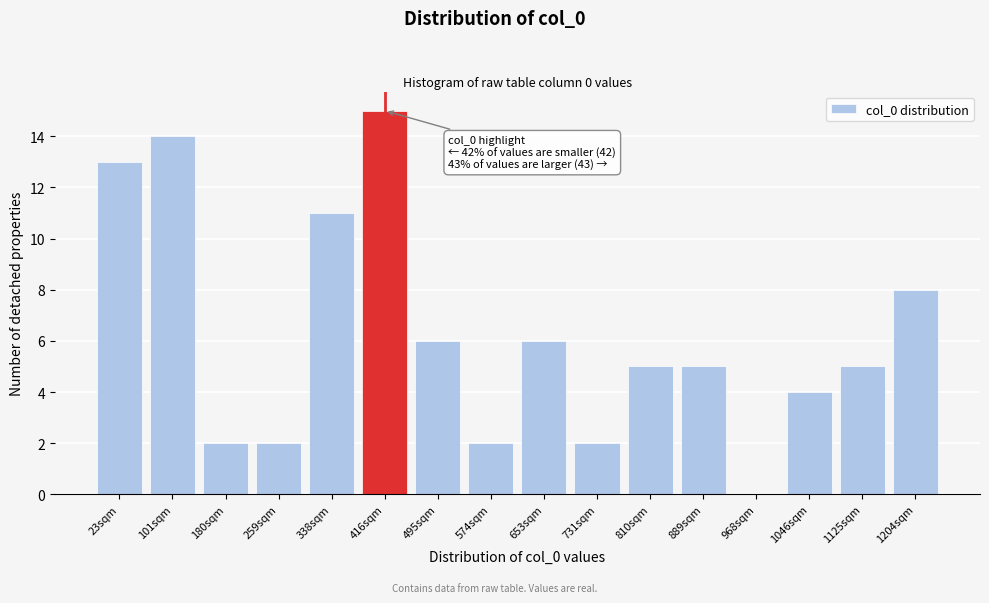

Reading right to left, list all the values displayed in this chart.

1204sqm=8	1125sqm=5	1046sqm=4	968sqm=0	889sqm=5	810sqm=5	731sqm=2	653sqm=6	574sqm=2	495sqm=6	416sqm=15	338sqm=11	259sqm=2	180sqm=2	101sqm=14	23sqm=13